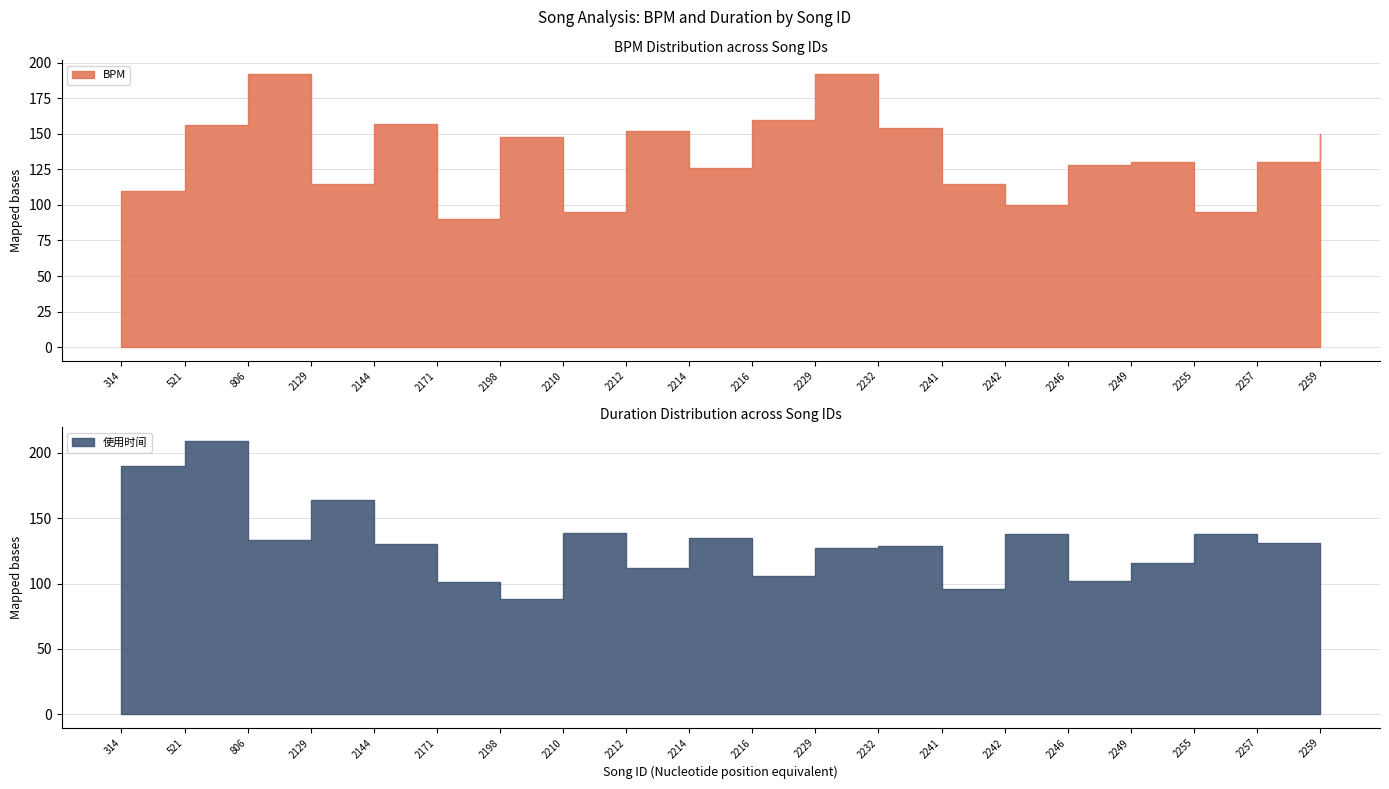

What is the minimum value shown in the chart?

88